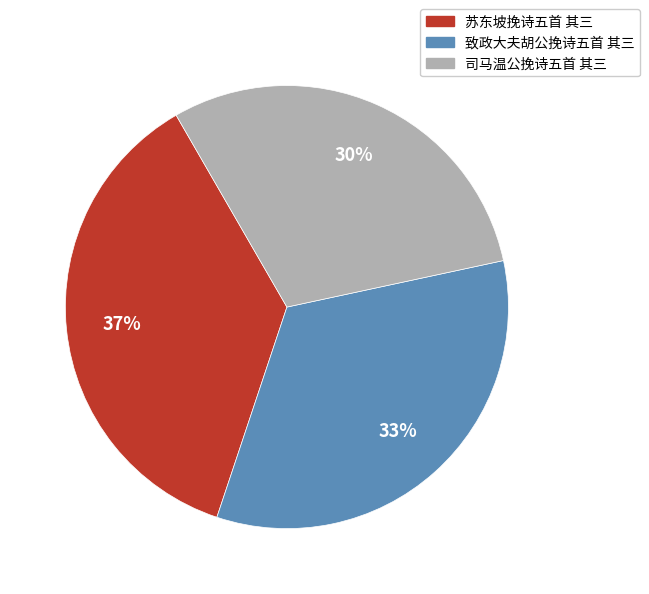

Is it true that 致政大夫胡公挽诗五首 其三 is 48% of the pie?

False